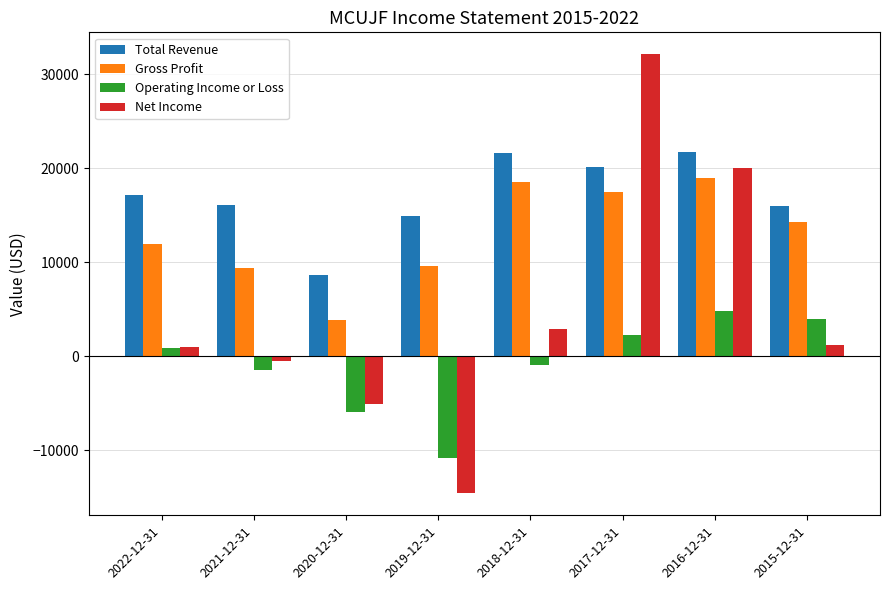

Is it true that Gross Profit equals 9600 at 2019-12-31?

True